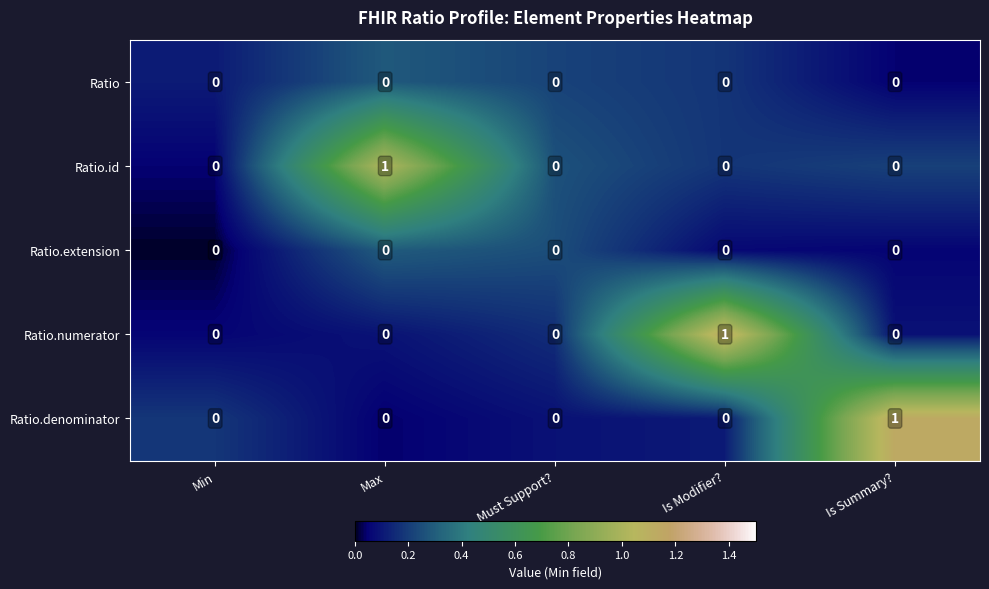

Is it true that Ratio.id equals 0 at Is Modifier??

True